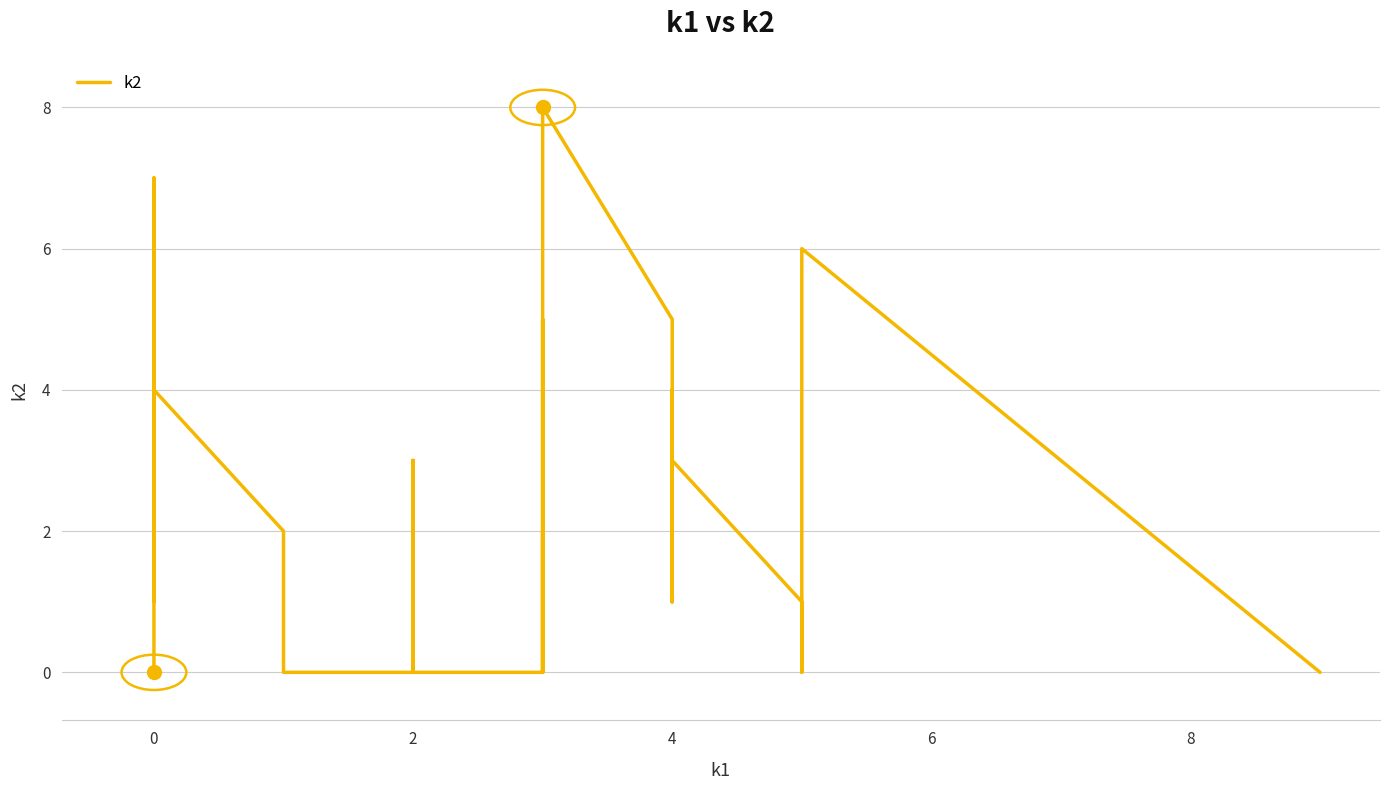

Which has a higher value, 8 or 26?

8